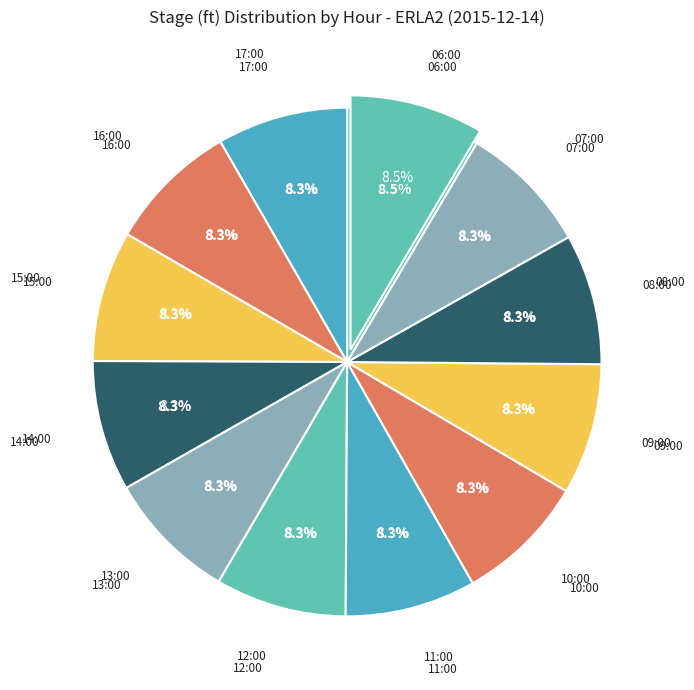

True or false: 15:00 accounts for 2% of the total.

False